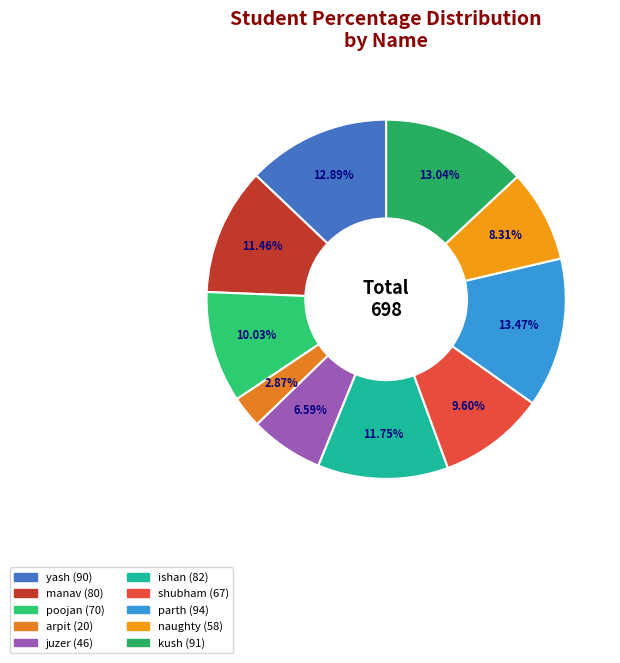

The ishan slice represents 1% of the pie. True or false?

False